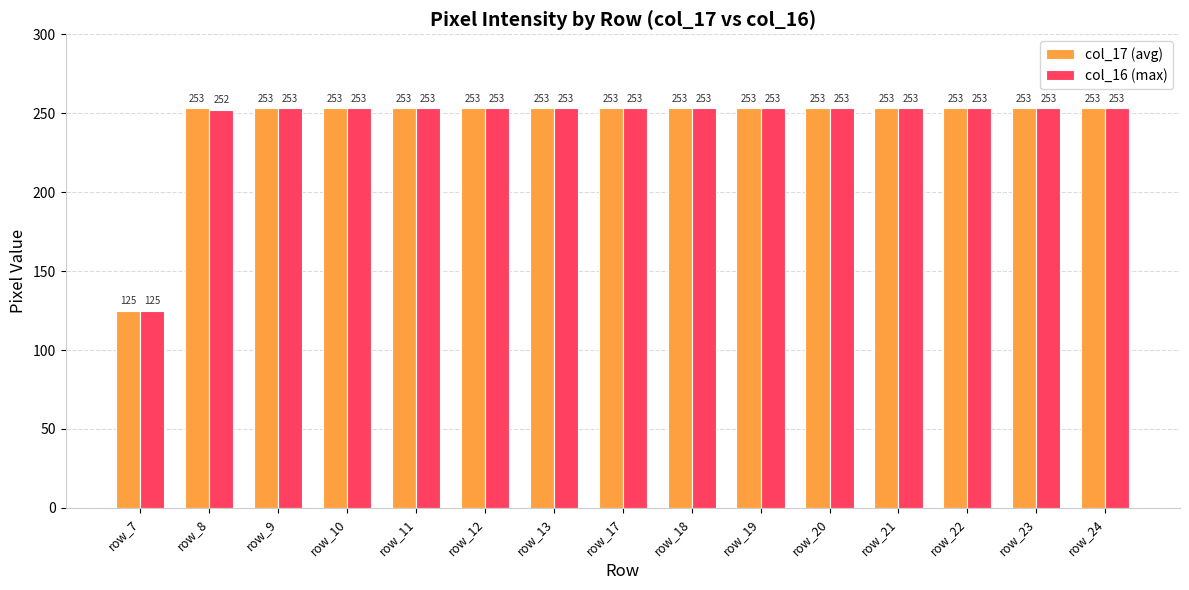

Does the chart contain any negative values?

No